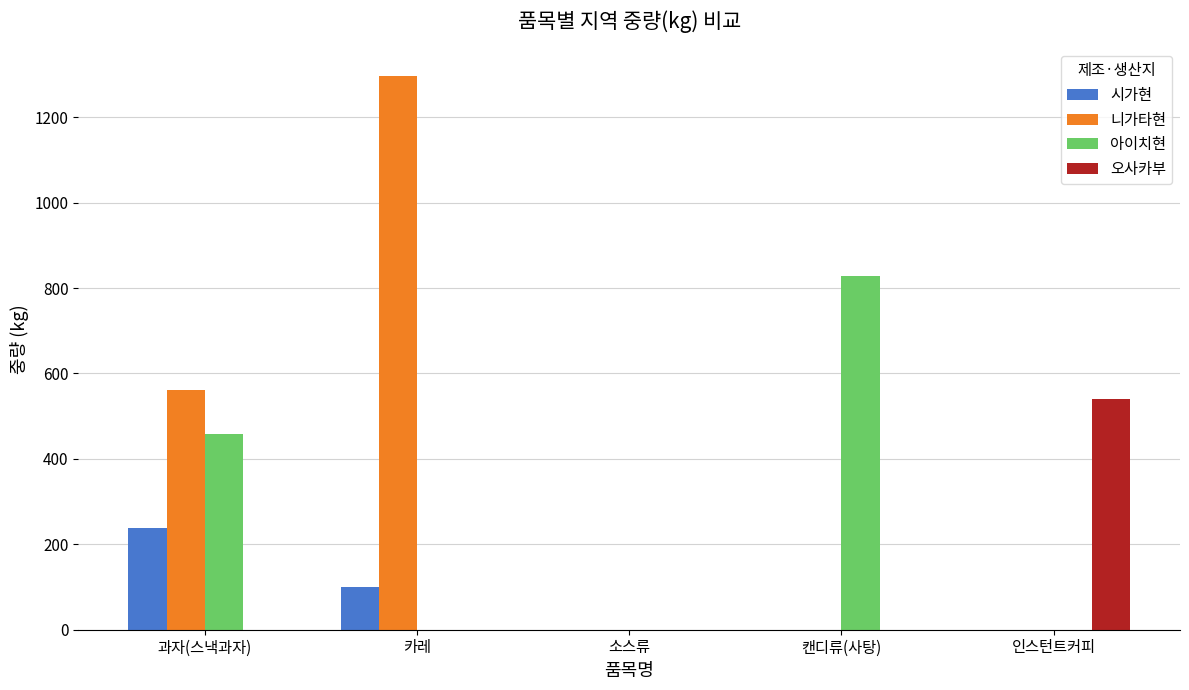

What is the total value across all series at 카레?

1396.0